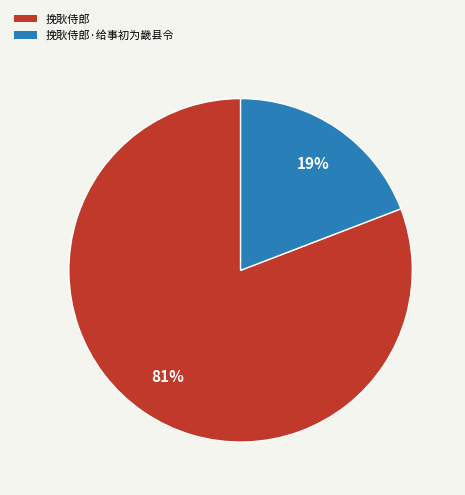

What percentage is the 挽耿侍郎 slice, to the nearest percent?

81%